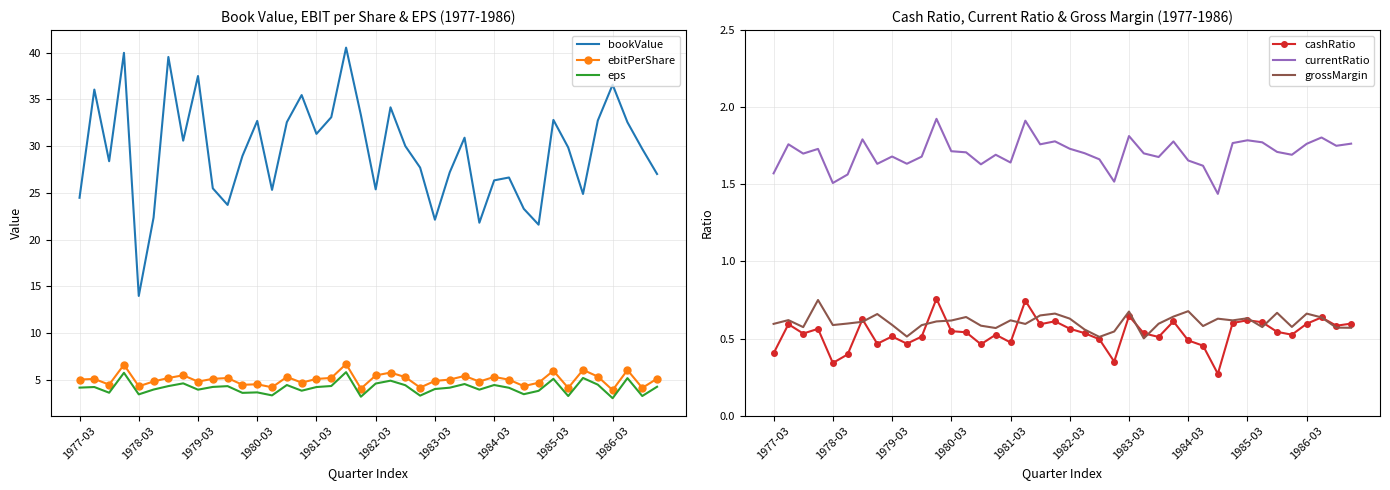

The eps series shows 3.4 at 1978-03. True or false?

True